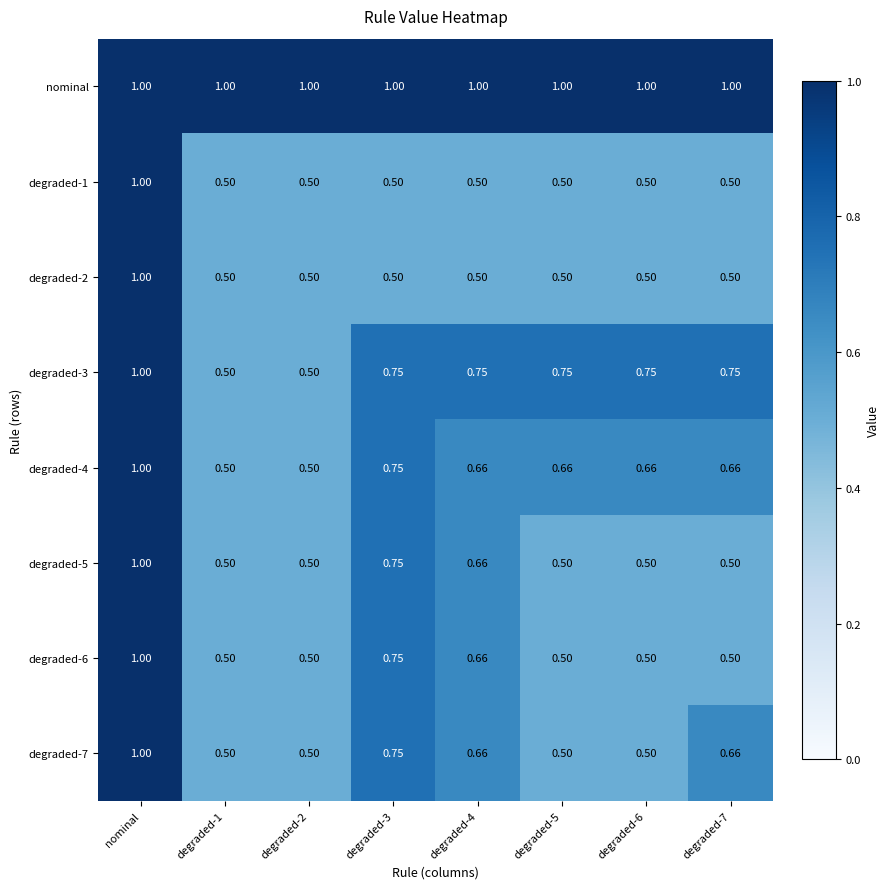

At which label does degraded-6 reach its peak?

nominal